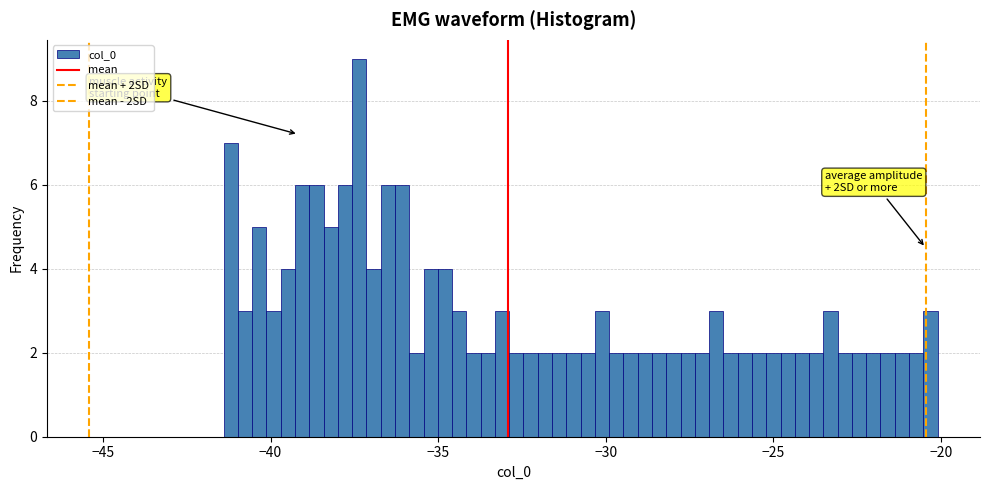

Around what value on the x-axis is the tallest bar? Give the approximate position of its centre, as read against the axis.

-37.5